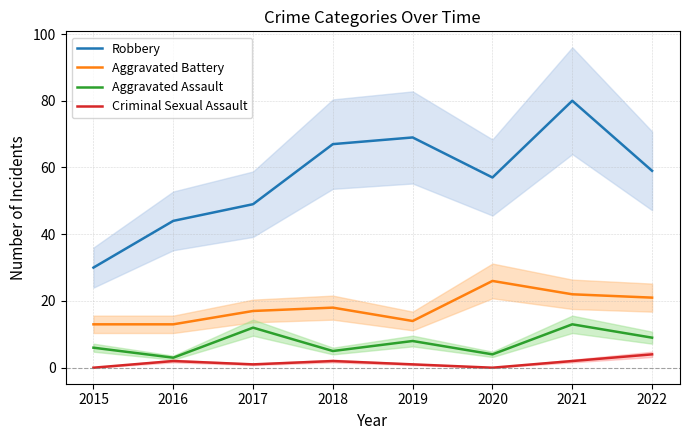

At which label does Aggravated Battery reach its peak?

2020